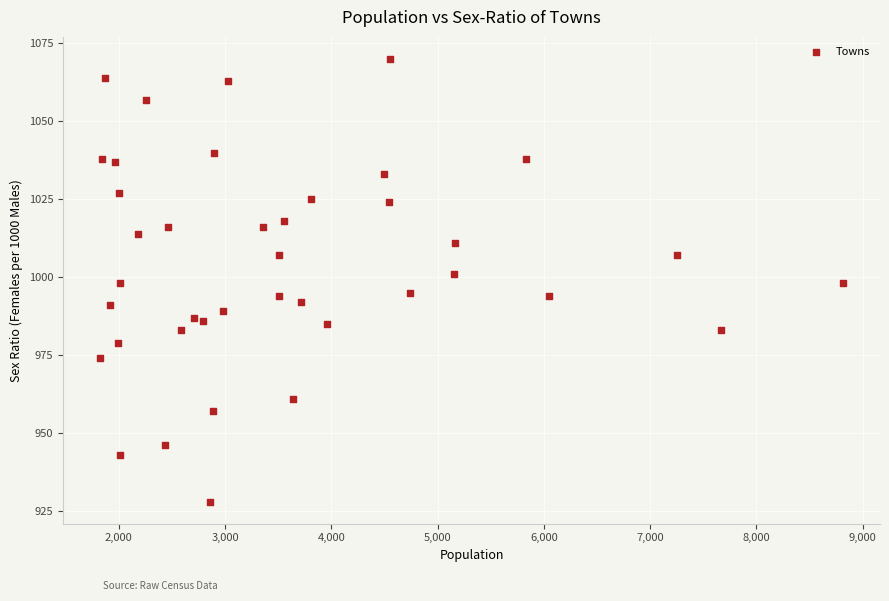

What is the range of Y values (max minus min)?

142